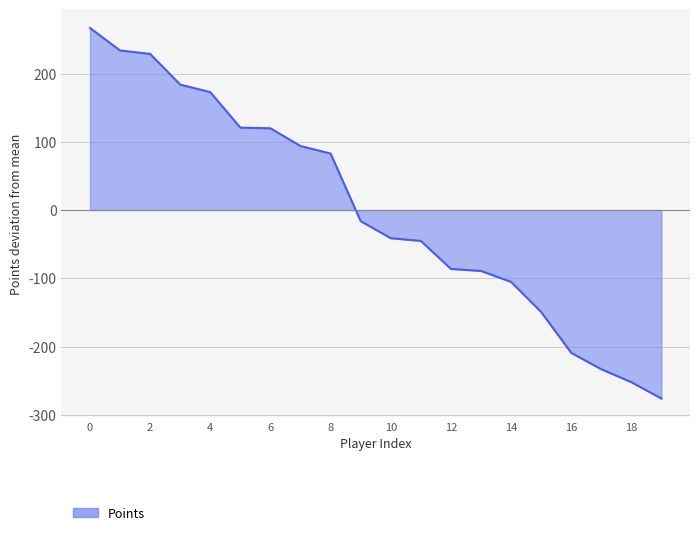

How many values are above zero?

9